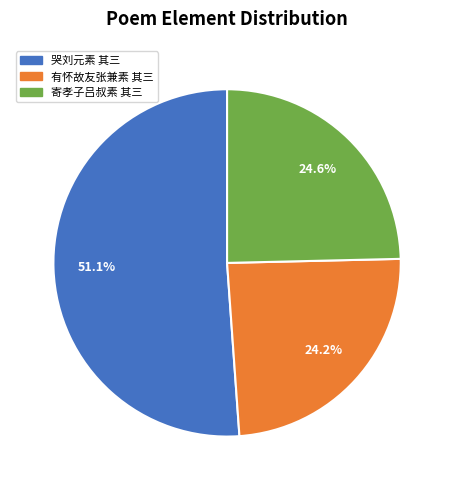

Combined, do 寄孝子吕叔素 其三 and 有怀故友张兼素 其三 account for over 50%?

No